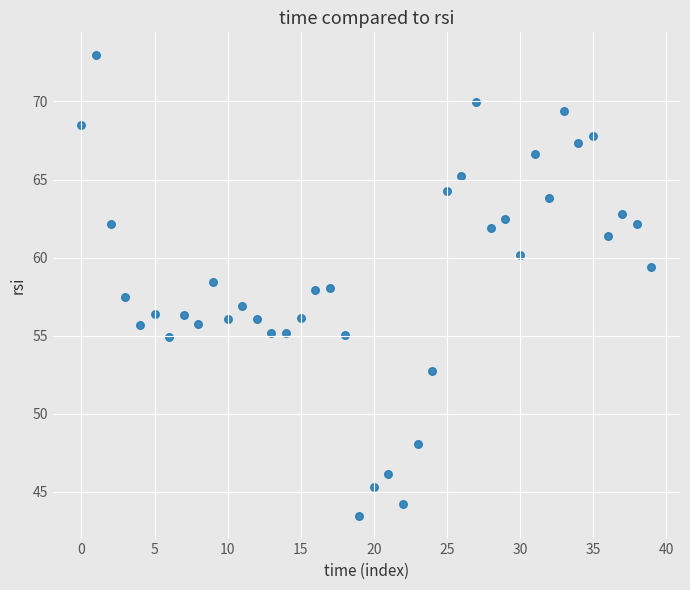

What is the range of Y values (max minus min)?

29.5